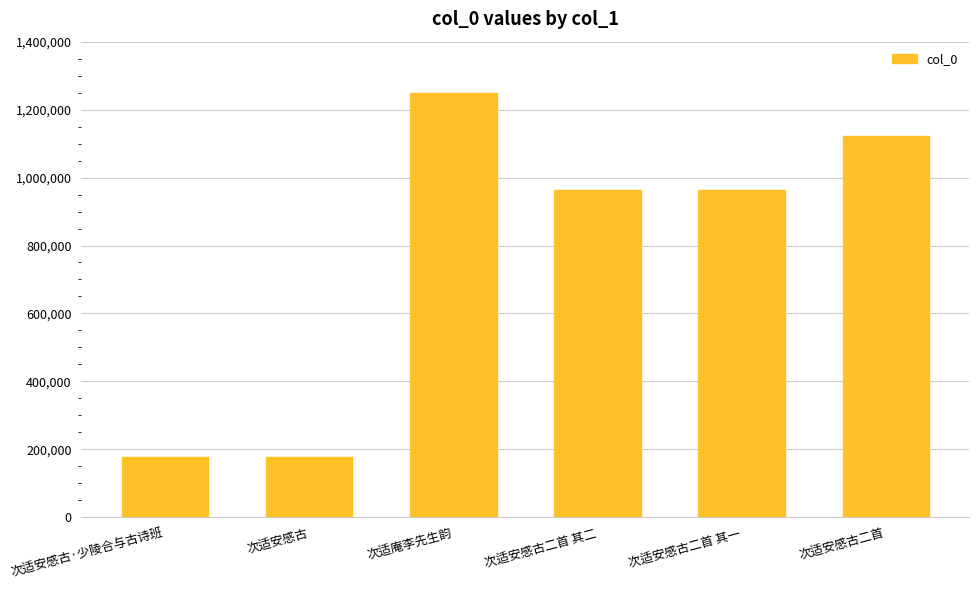

The chart shows a value of 1122939 at 次适安感古二首. True or false?

True